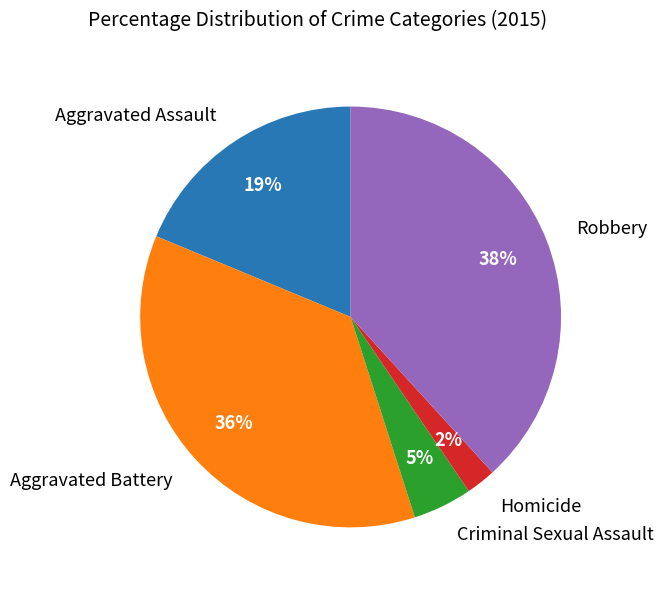

Rank the categories by value from lowest to highest.

Homicide, Criminal Sexual Assault, Aggravated Assault, Aggravated Battery, Robbery